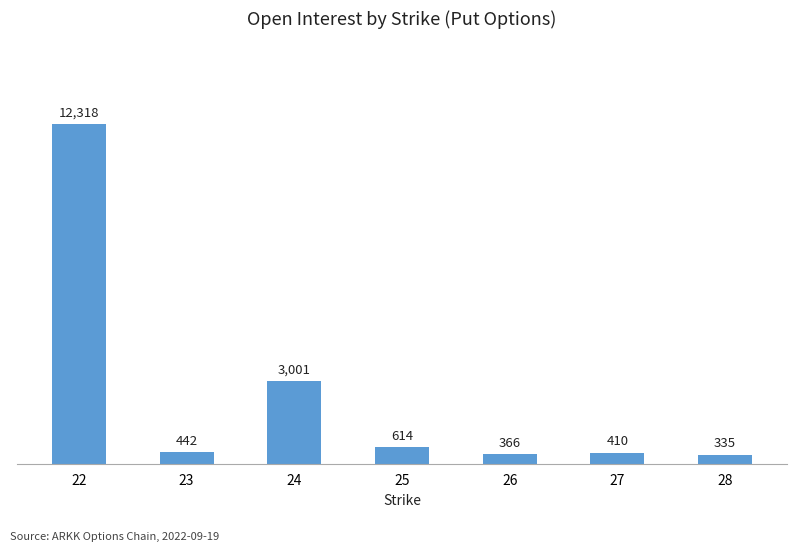

Reading left to right, list all the values displayed in this chart.

12318	442	3001	614	366	410	335